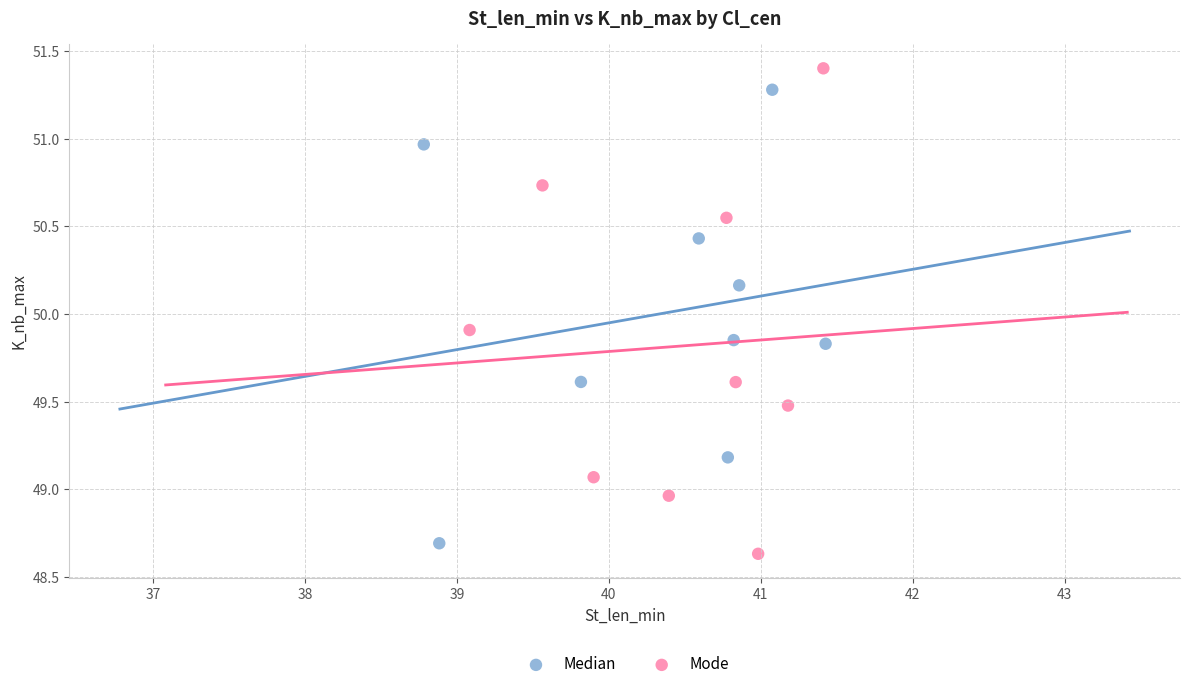

Which series reaches the minimum Y coordinate?

Mode